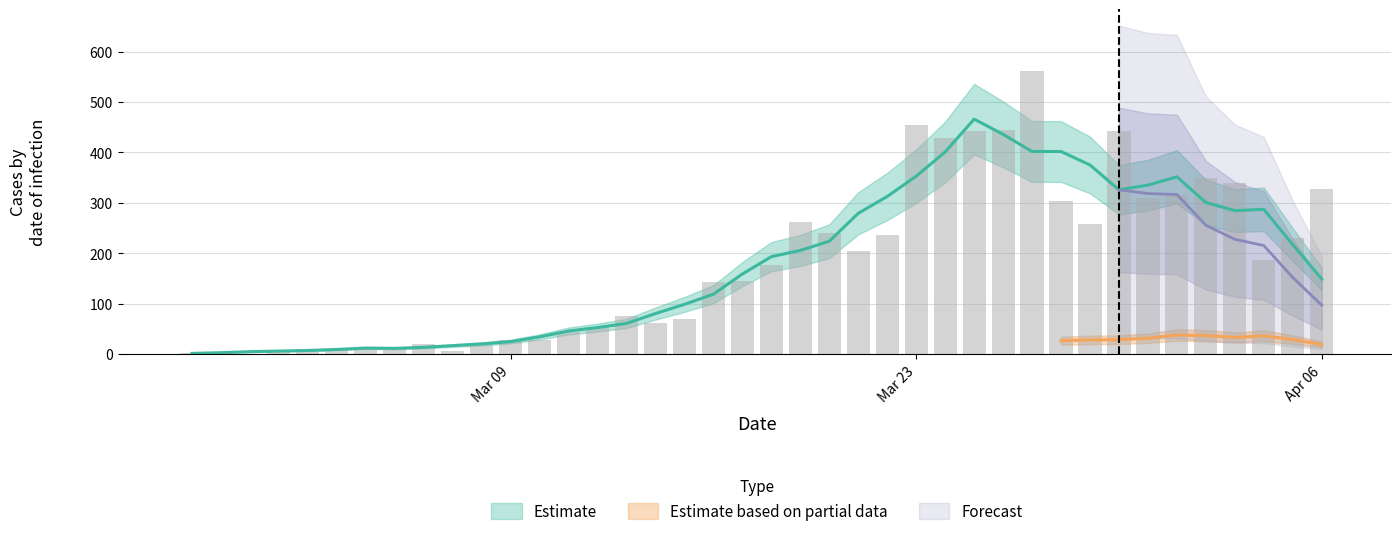

Are the bars horizontal?

No